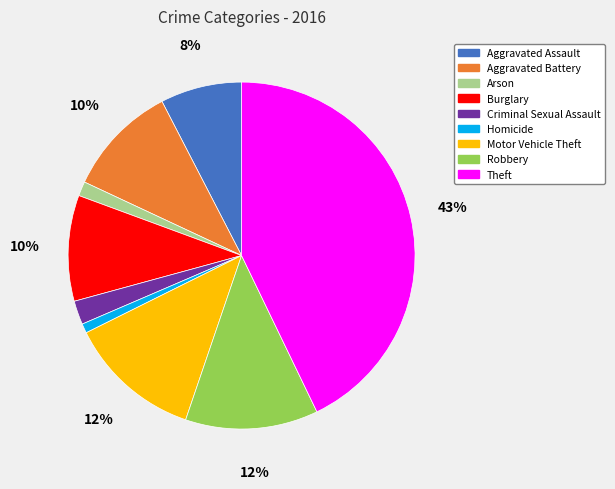

Count the number of slices in the pie.

9